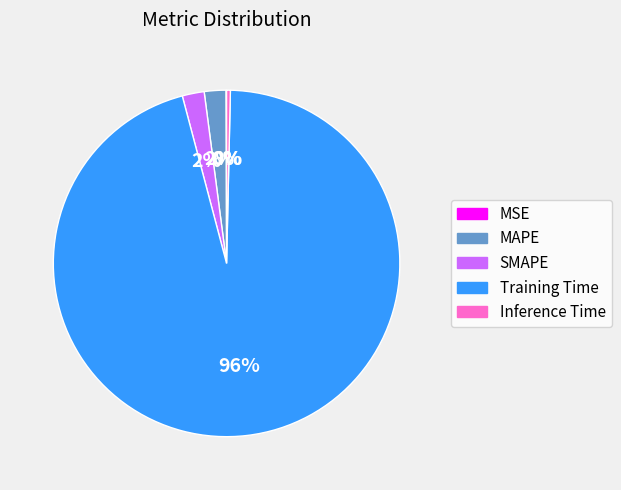

Which slice is the largest?

Training Time